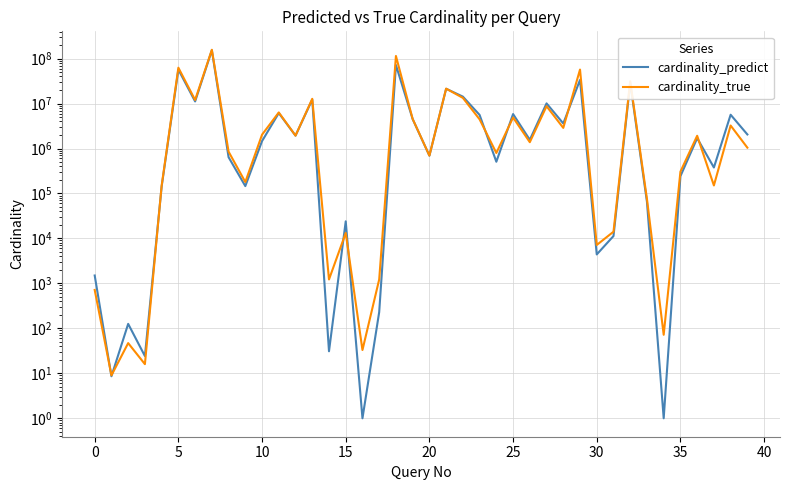

Does the chart display data point markers on the line(s)?

No